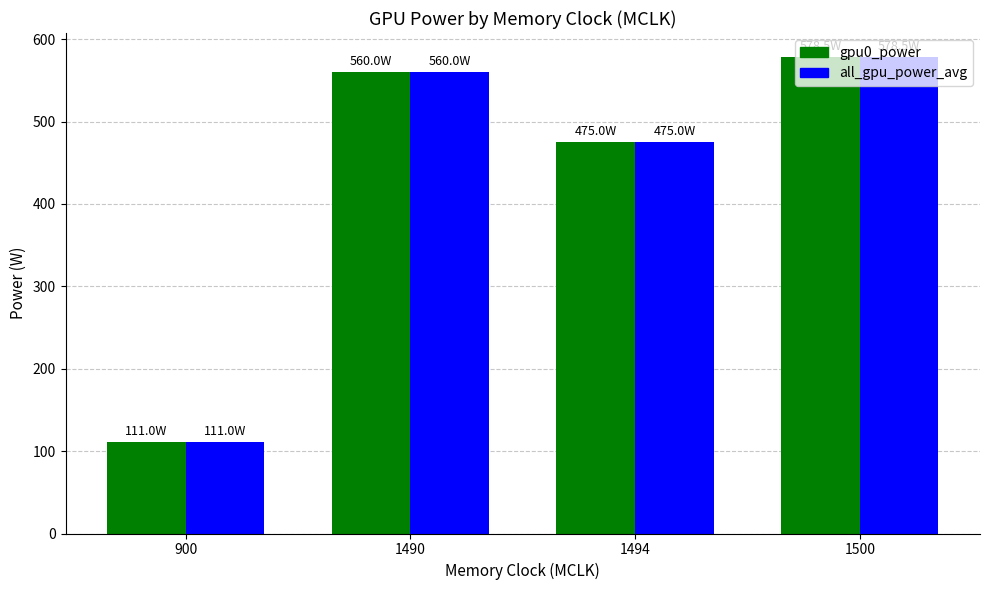

What is the smallest value displayed?

111.0